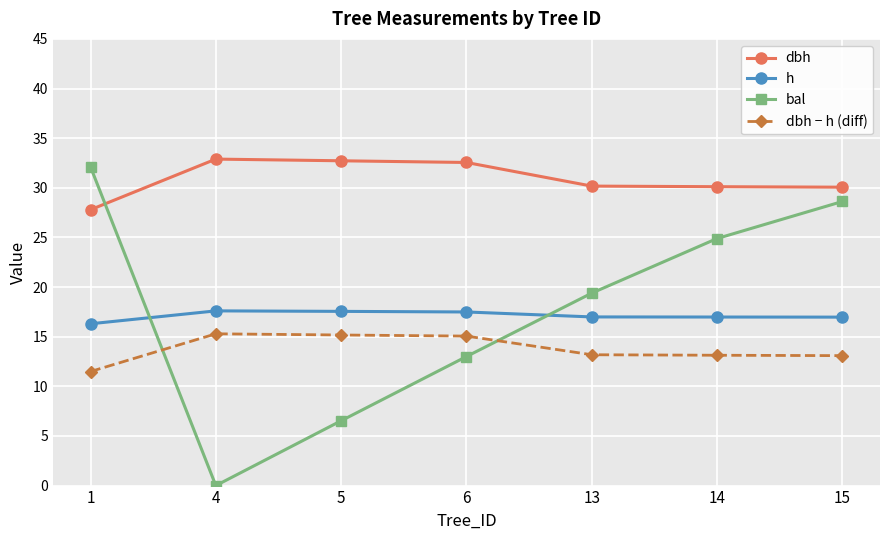

Is the value of bal at 15 greater than the value of dbh at 5?

No